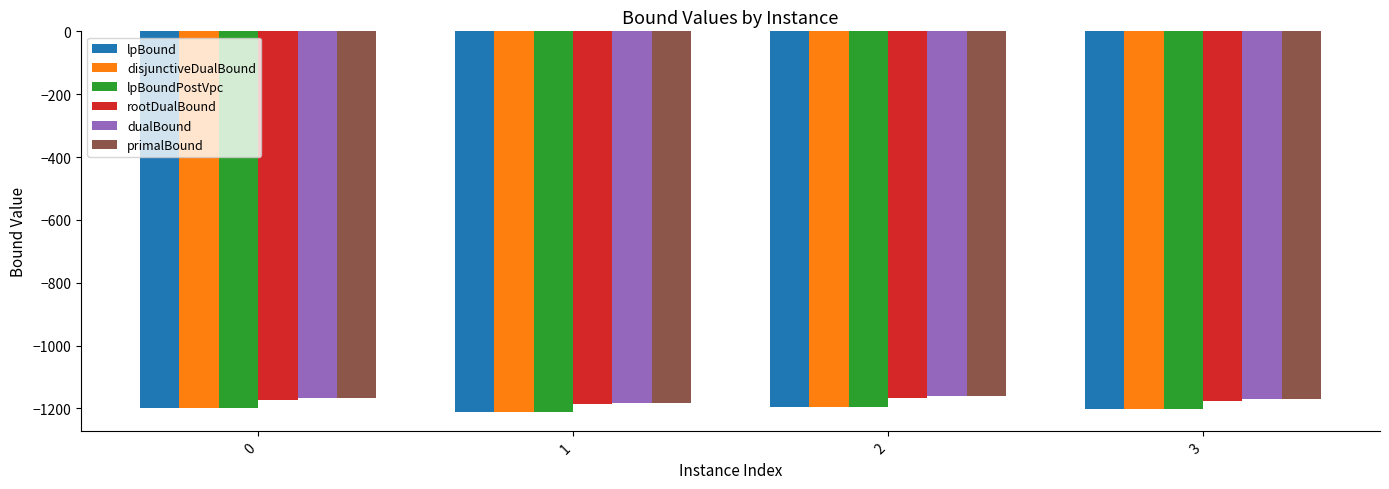

True or false: disjunctiveDualBound has a value of -625.0 at 3.

False